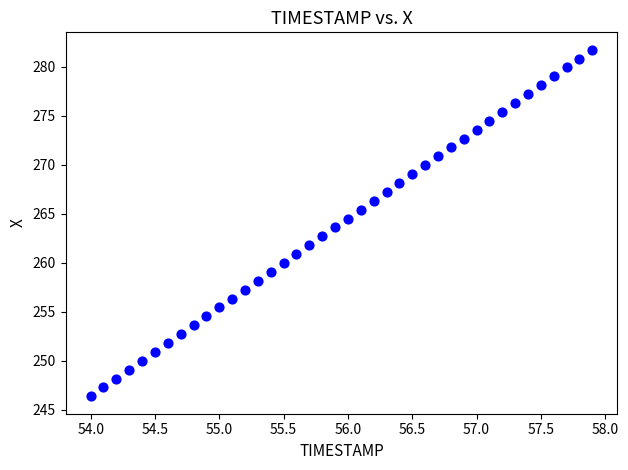

What is the range of Y values (max minus min)?

35.4